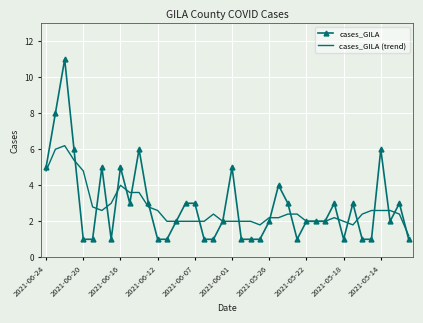

What is the highest value of the cases_GILA series?

11.0